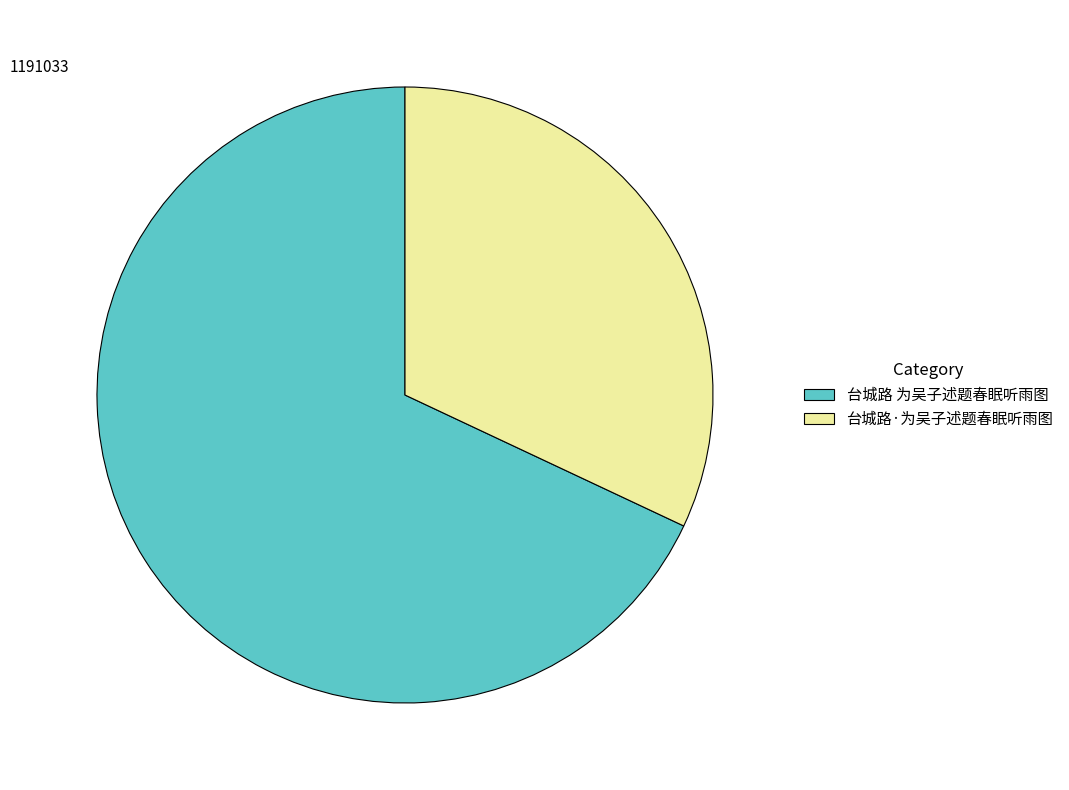

What is the largest slice in the pie chart?

台城路 为吴子述题春眠听雨图